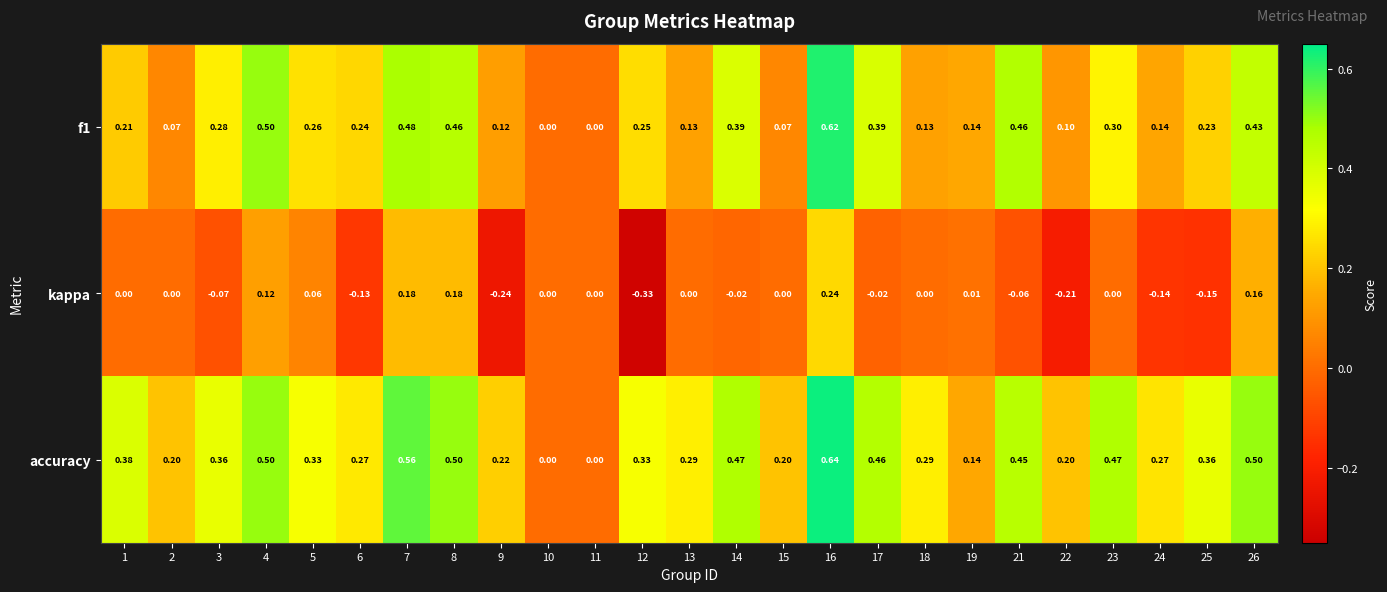

How many positive values does the f1 series have?

23